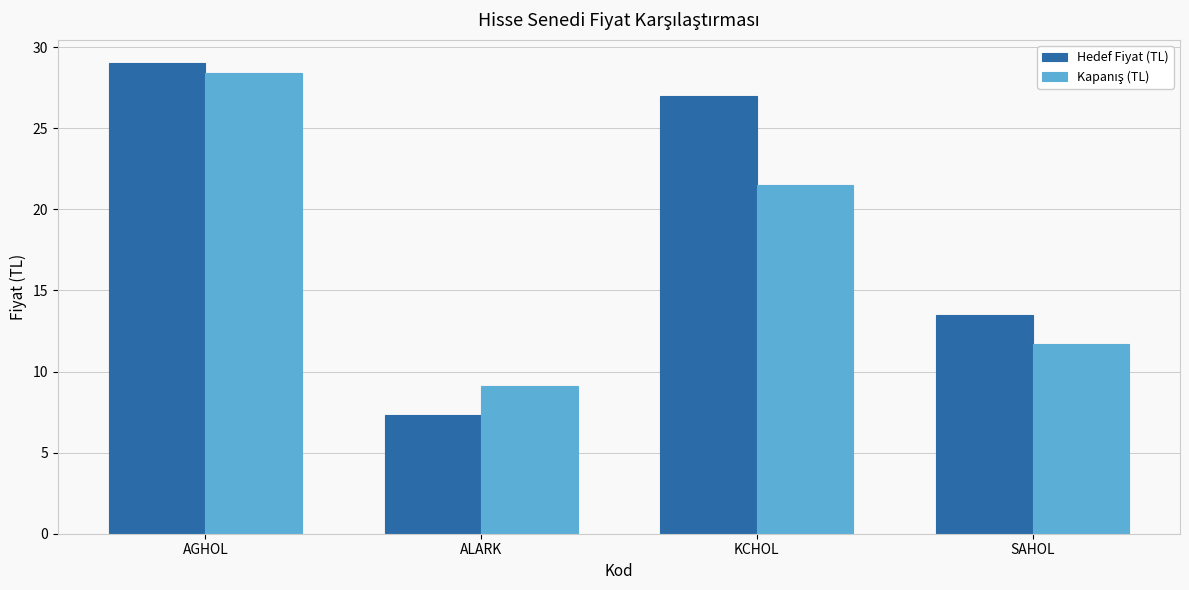

What is the value of the Hedef Fiyat (TL) bar at the 1st from the left?

29.0